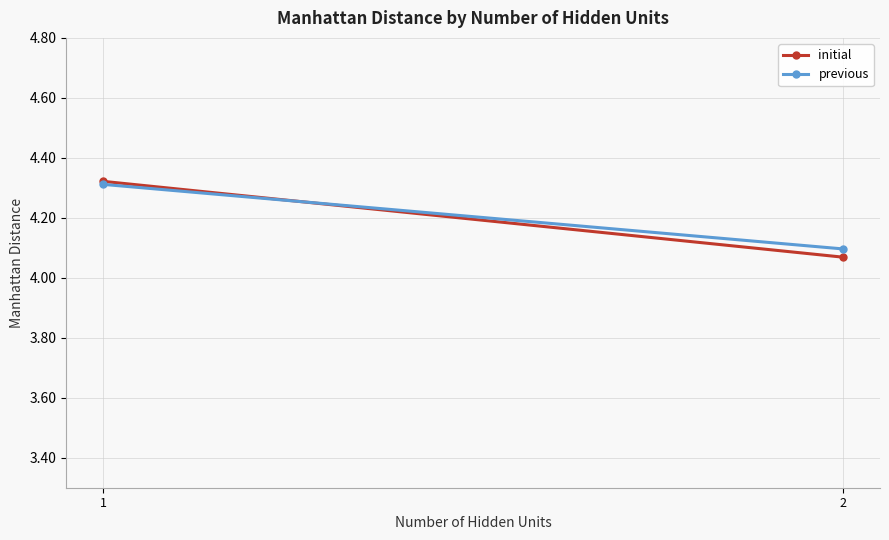

Reading left to right, extract all data points from this chart.

initial: 1=4.3	2=4.1
previous: 1=4.3	2=4.1